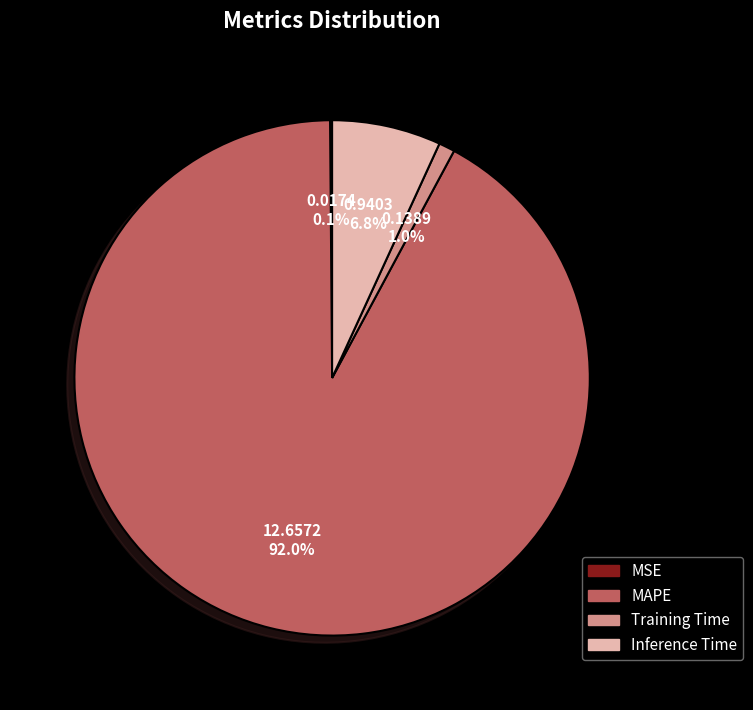

What is the majority slice?

MAPE